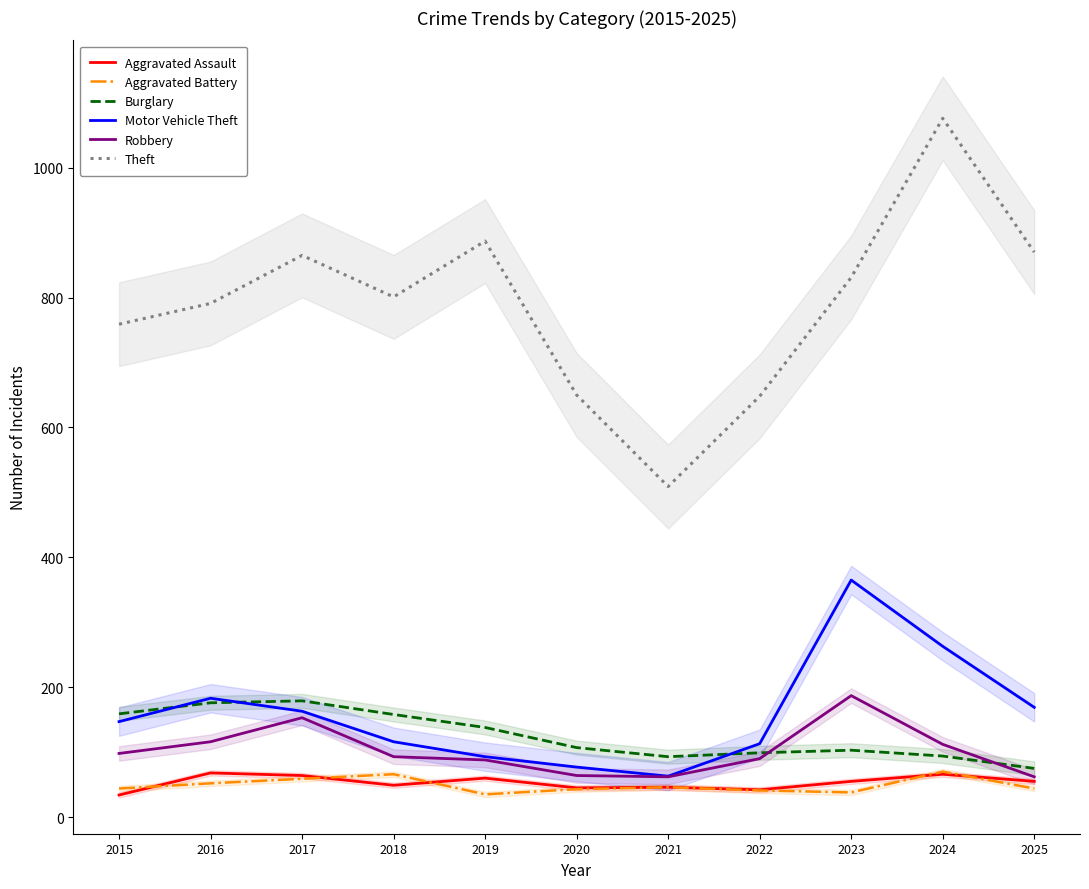

Rank the categories by Robbery value from lowest to highest.

2021, 2025, 2020, 2019, 2022, 2018, 2015, 2024, 2016, 2017, 2023